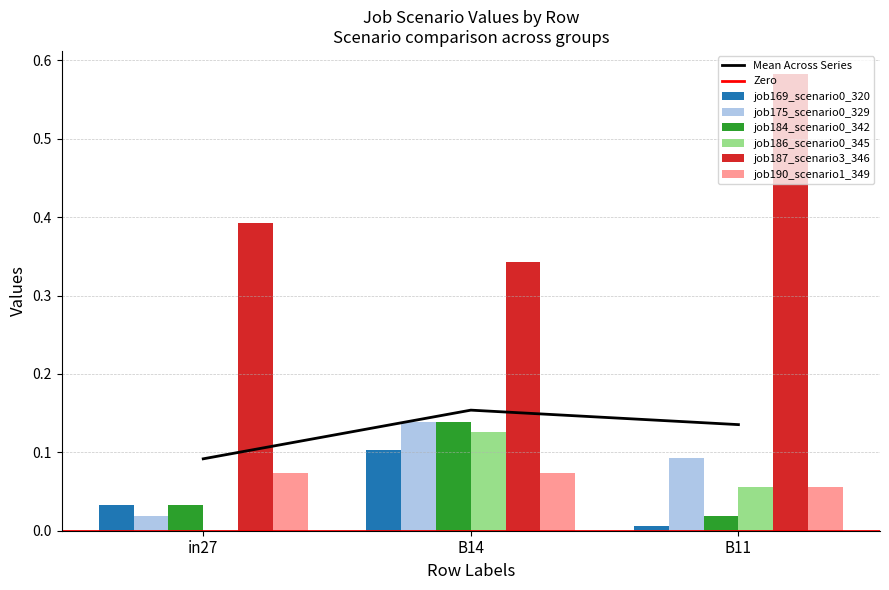

What is the sum of the job169_scenario0_320 values at B11 and B14?

0.1